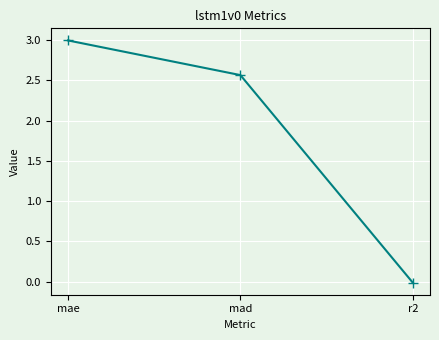

Which label corresponds to the largest value in the chart?

mae